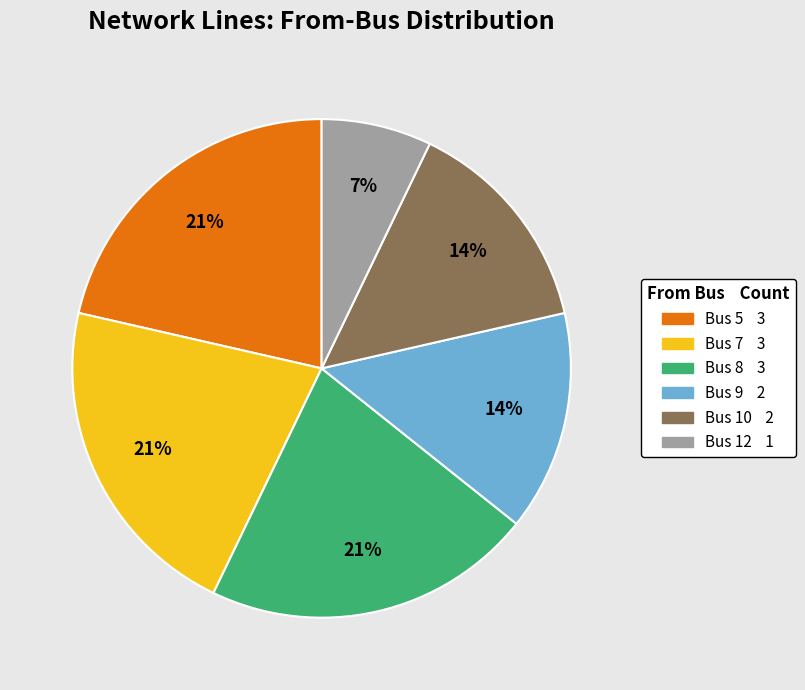

Is it true that Bus 8 is 4% of the pie?

False